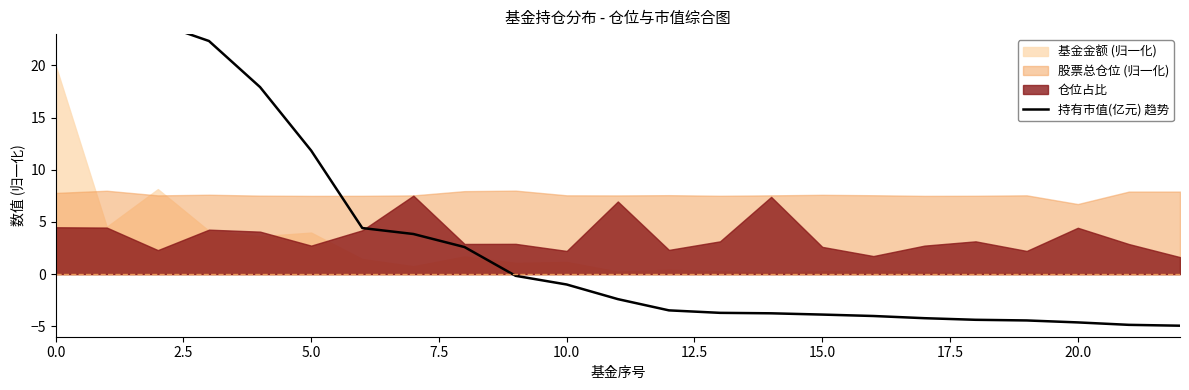

What is the smallest value displayed?

-4.9